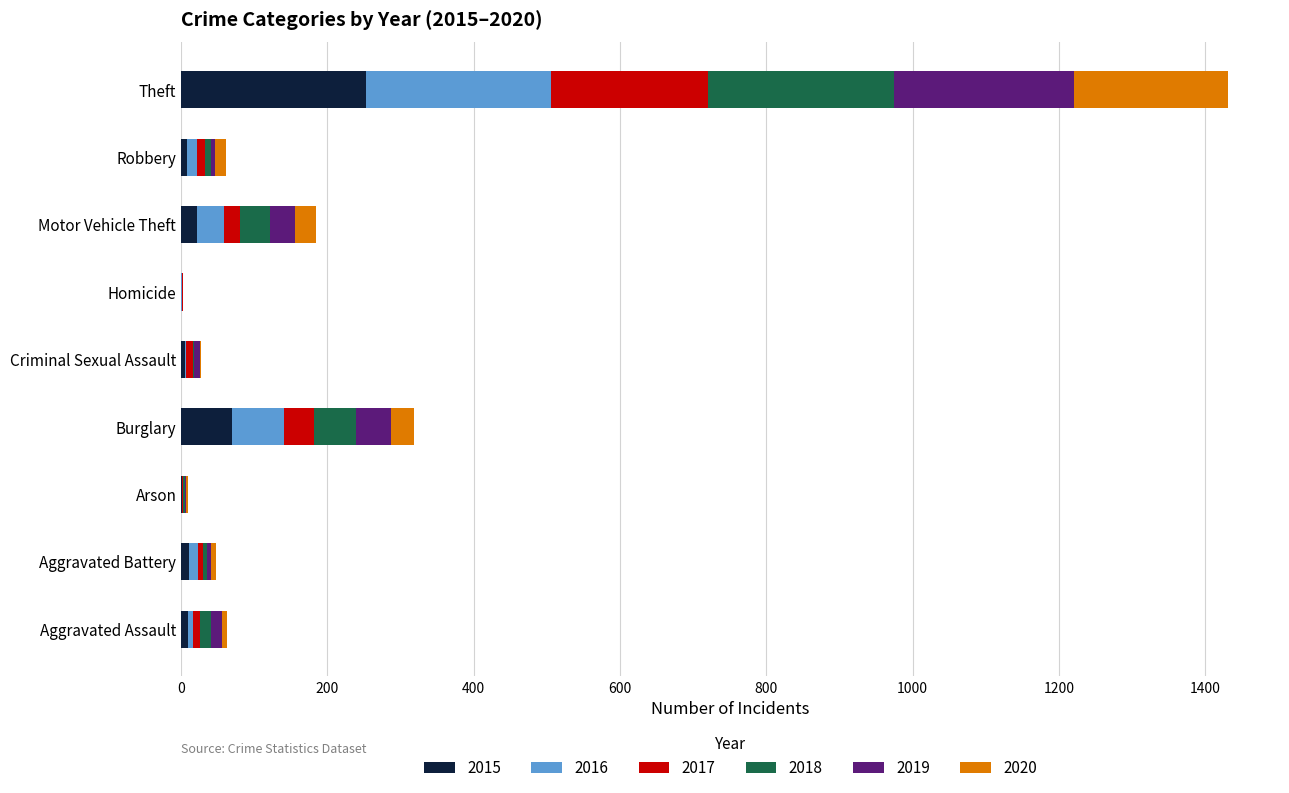

At which category is the sum across all series the highest?

Theft